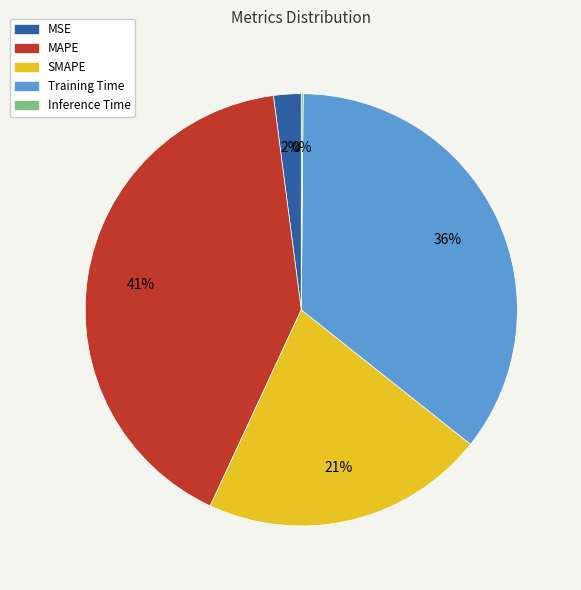

To the nearest percent, what percentage of the pie is SMAPE?

21%